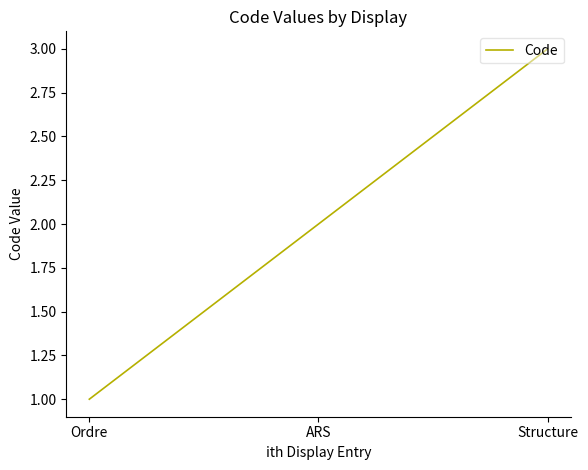

Reading right to left, transcribe all the data shown in this chart.

Structure=3	ARS=2	Ordre=1